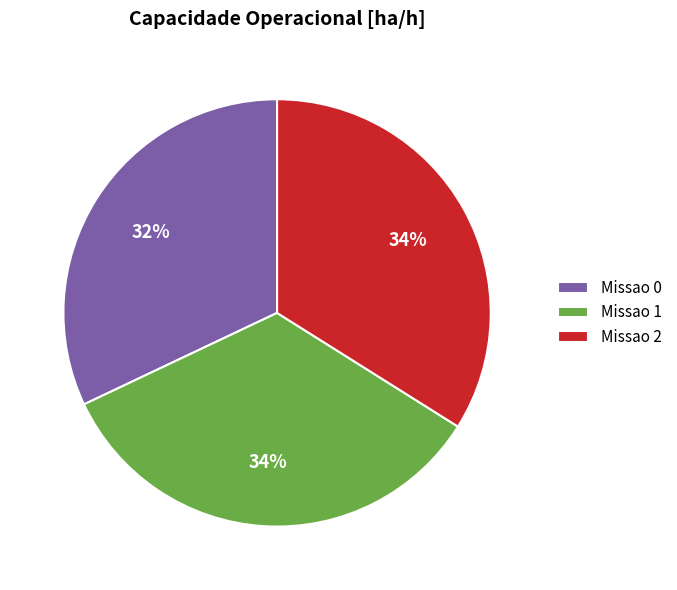

Is the sum of Missao 1 and Missao 0 greater than half?

Yes